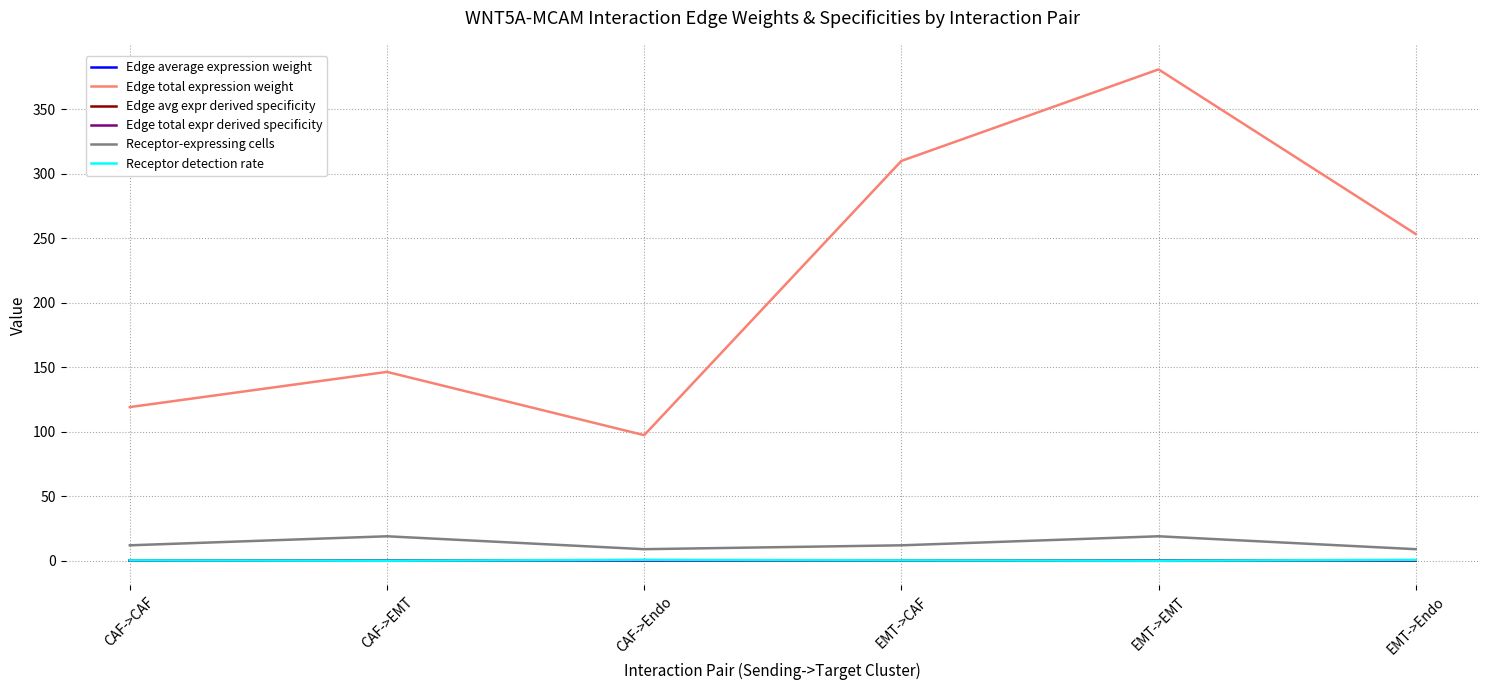

True or false: Edge total expression weight has a value of 684.1 at EMT->EMT.

False